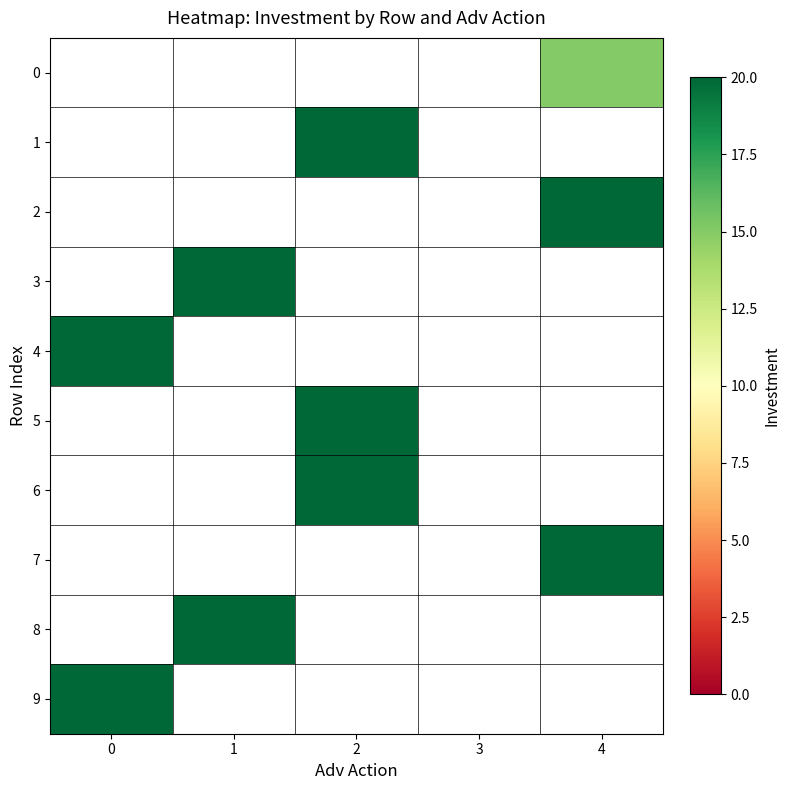

How many categories are shown in the chart?

5